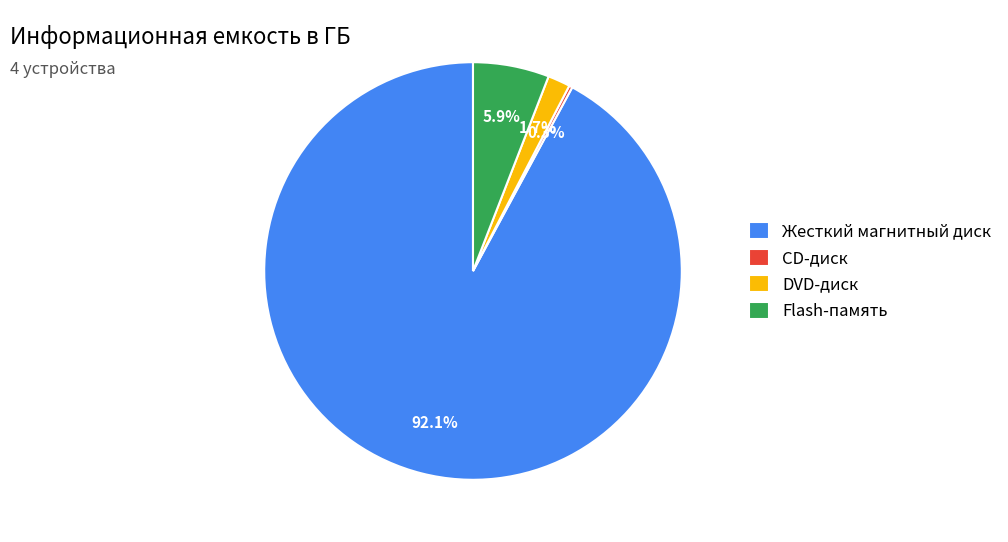

To the nearest percent, what is the difference between the largest and smallest slice percentages?

92%